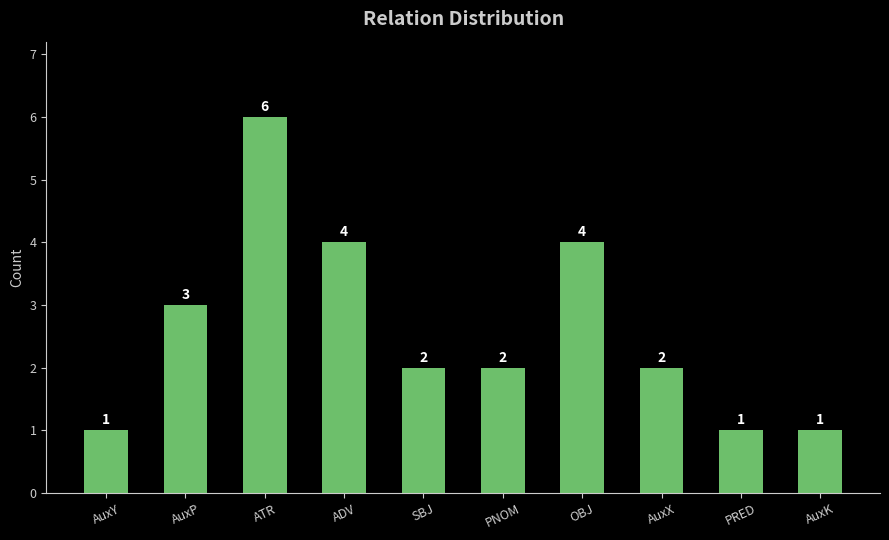

Where does the data first go above 2?

AuxP